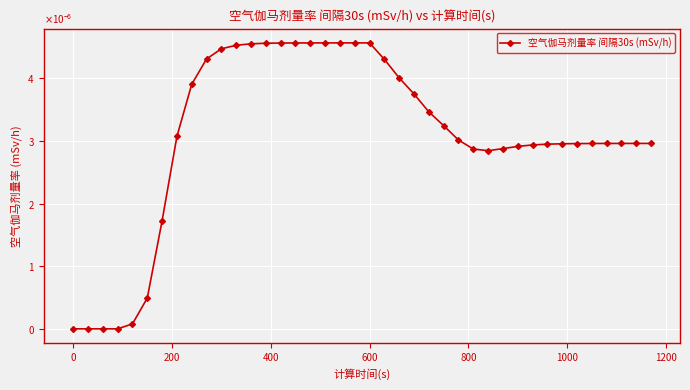

True or false: the data has more than 2 interior local peaks.

False